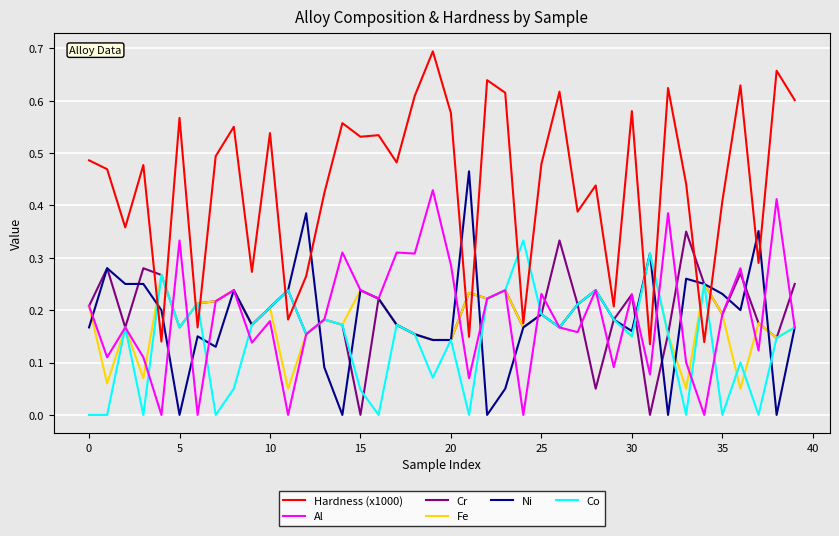

Which series has the widest spread of values?

Hardness (x1000)